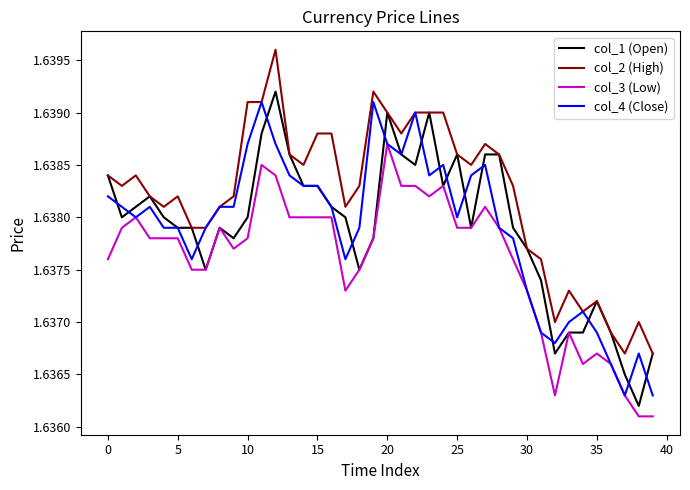

True or false: col_2 (High) and col_3 (Low) cross at least once.

False